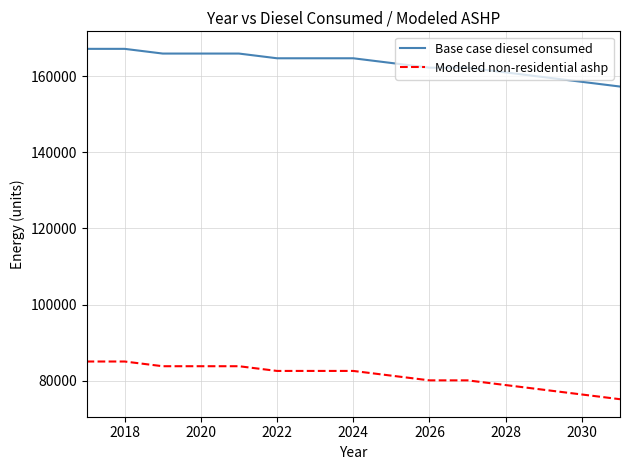

What is the lowest value of the Base case diesel consumed series?

157235.7